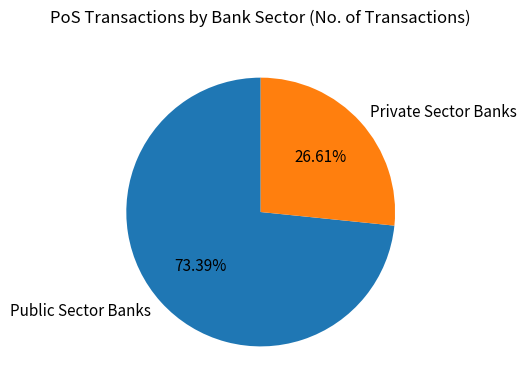

Combined, do Public Sector Banks and Private Sector Banks account for over 50%?

Yes